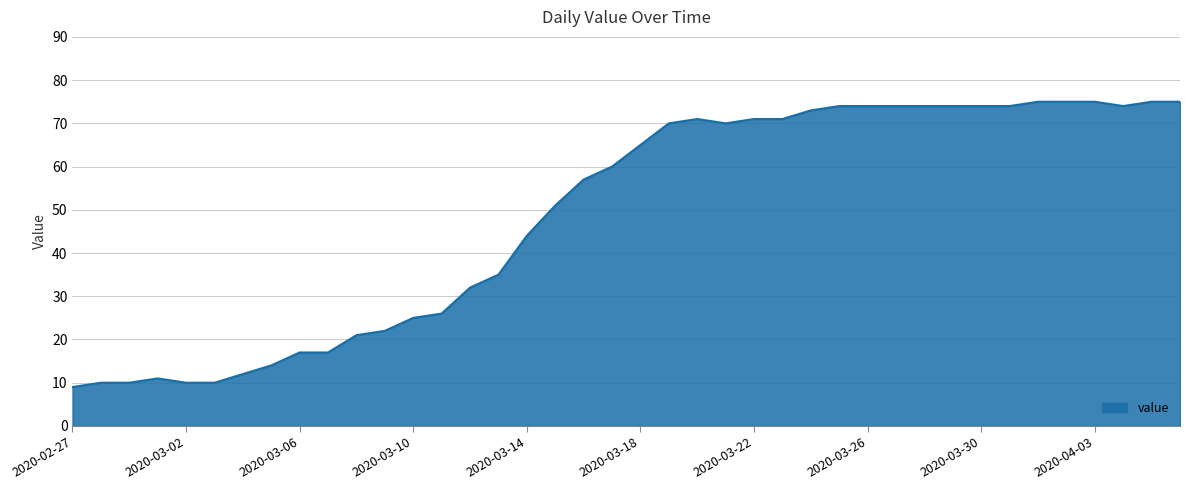

What is the difference between the maximum and minimum values?

66